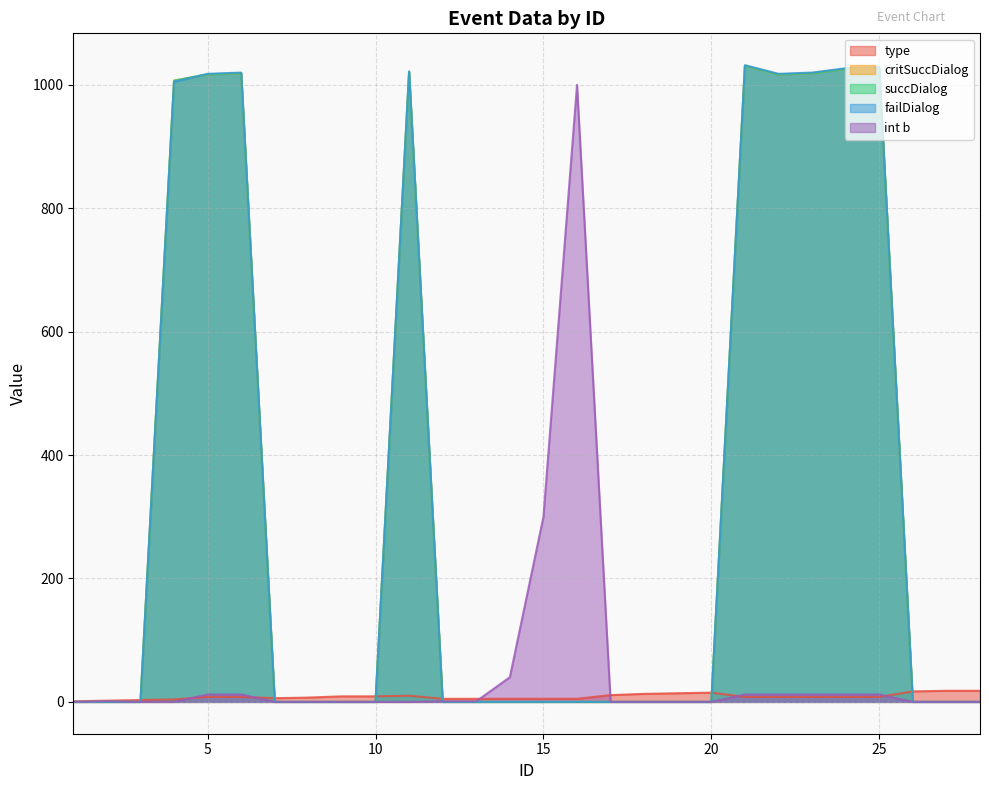

Reading left to right, list all the values displayed in this chart.

type: 1	2	3	4	8	8	6	7	9	9	10	5	5	5	5	5	11	13	14	15	8	8	8	8	8	17	18	18
critSuccDialog: 0	0	0	1007	1017	1019	0	0	0	0	1021	0	0	0	0	0	0	0	0	0	1031	1017	1019	1026	1028	0	0	0
succDialog: 0	0	0	1007	1017	1019	0	0	0	0	1021	0	0	0	0	0	0	0	0	0	1031	1017	1019	1026	1028	0	0	0
failDialog: 0	0	0	1005	1018	1020	0	0	0	0	1022	0	0	0	0	0	0	0	0	0	1032	1018	1020	1027	1029	0	0	0
int b: 0	1	0	0	12	12	0	0	0	0	0	1	1	40	300	1000	0	0	0	0	12	12	12	12	12	0	0	0